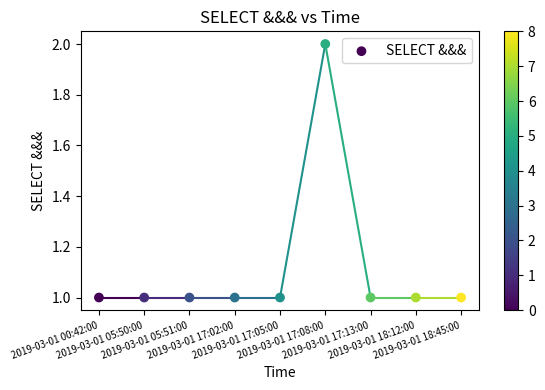

How many data points are displayed?

9